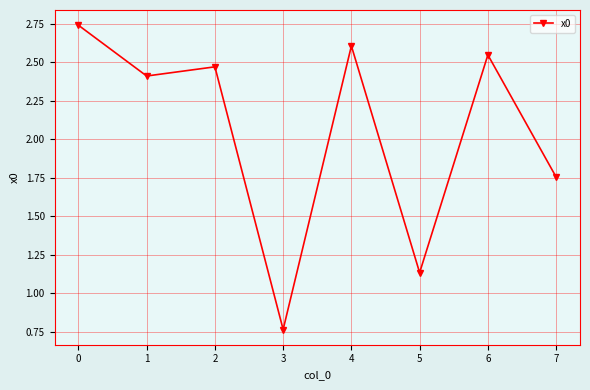

What is the sum of the values at 7 and 4?

4.4